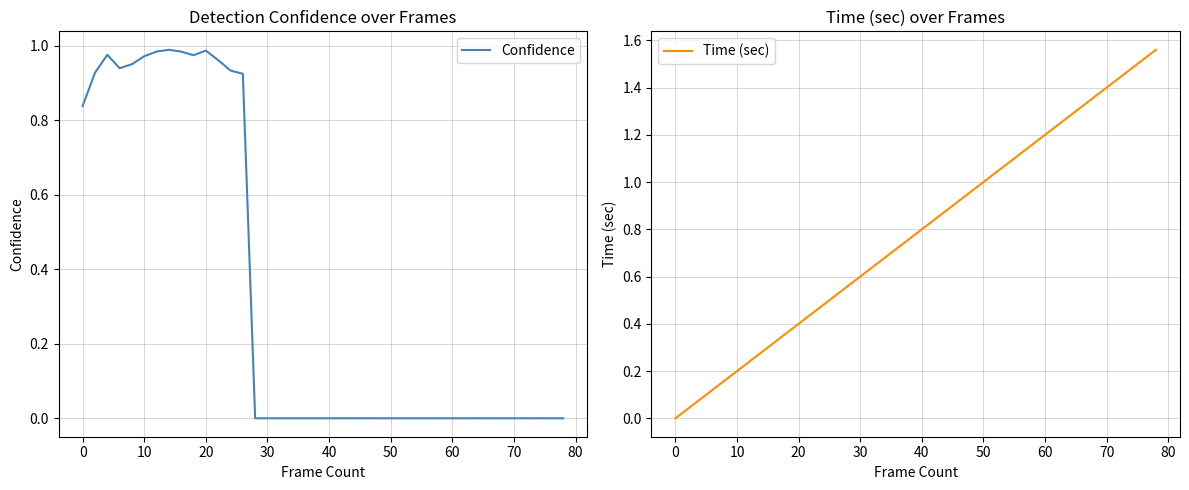

True or false: Time (sec) has a value of 0.4 at 20.

True